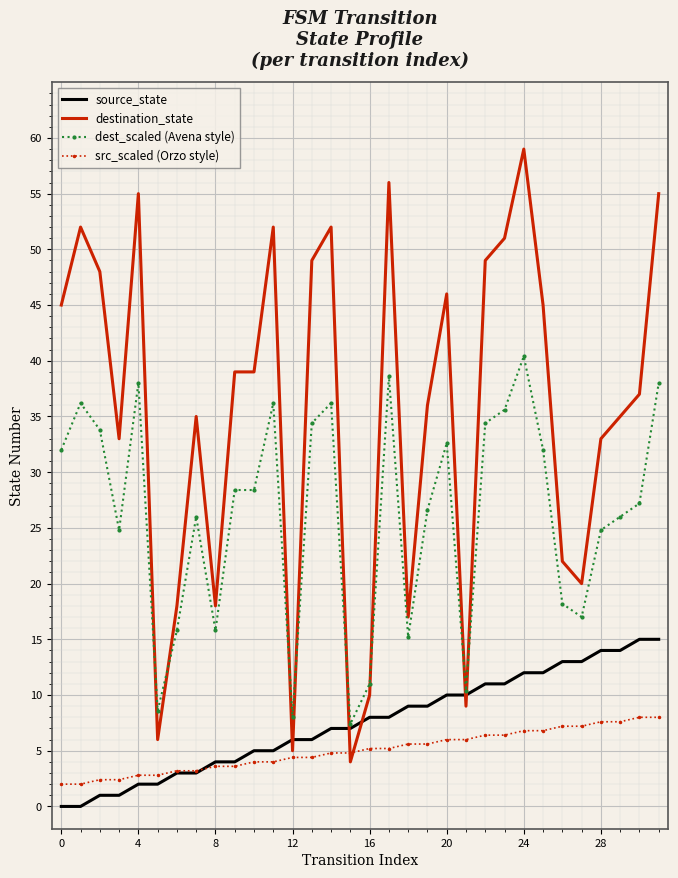

Which series has the widest spread of values?

destination_state